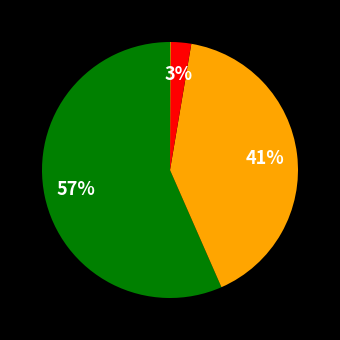

Does any single category account for the majority?

Yes